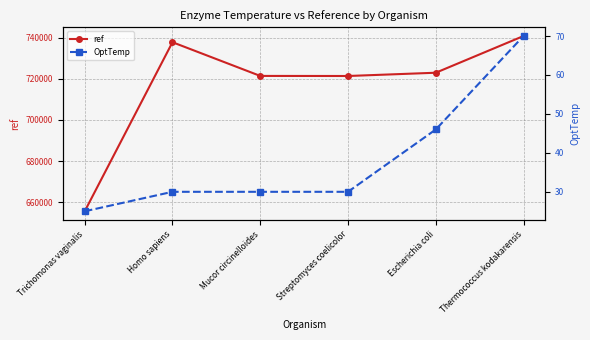

True or false: ref and OptTemp intersect in this chart.

False